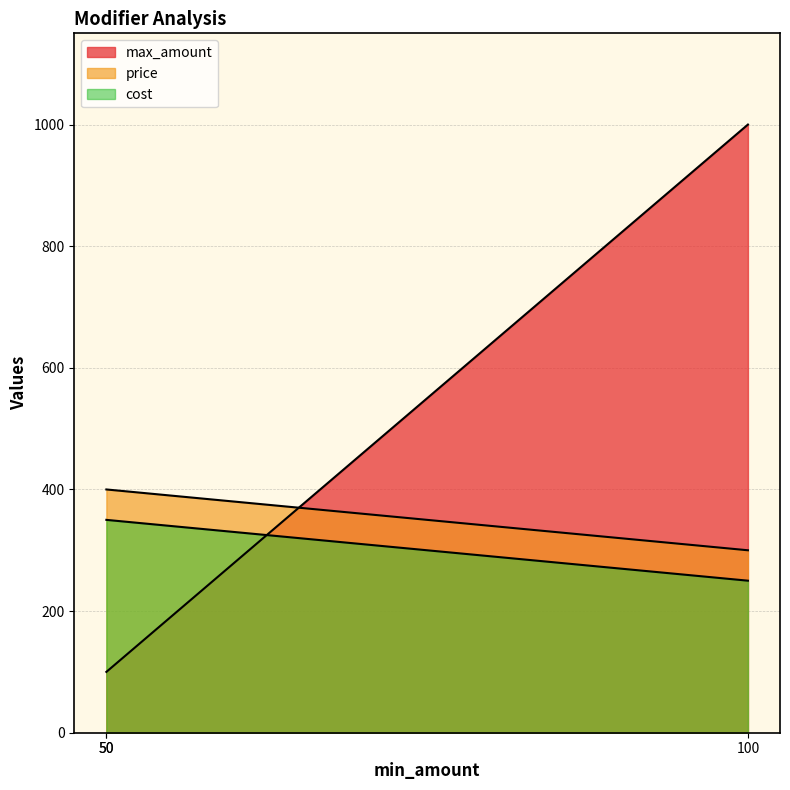

Which category has the highest value in the max_amount series?

100